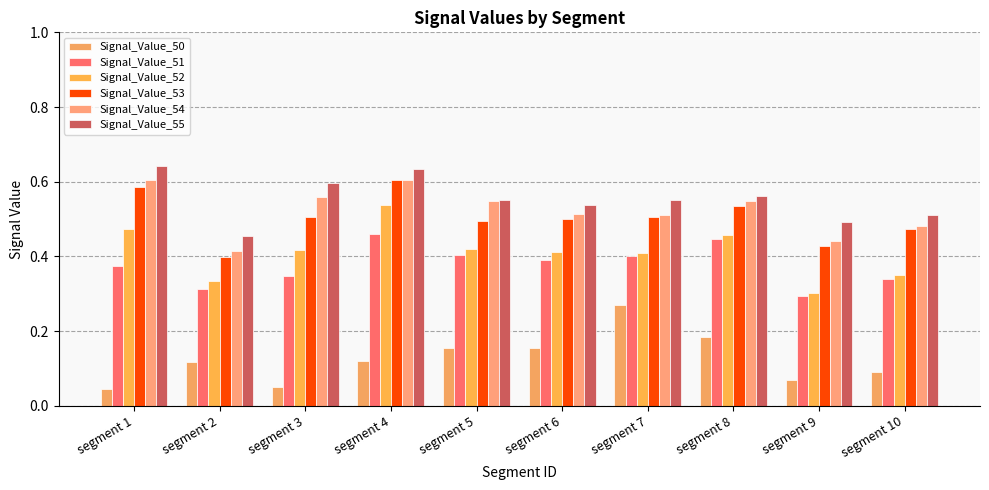

Read the Signal_Value_53 value at segment 8.

0.5